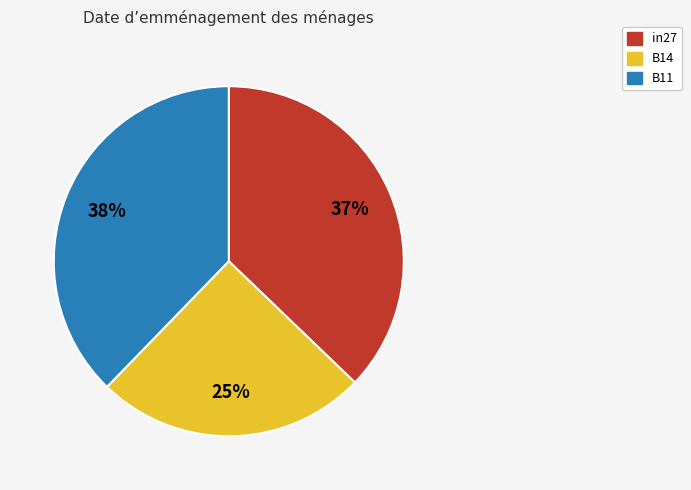

True or false: B14 accounts for 39% of the total.

False